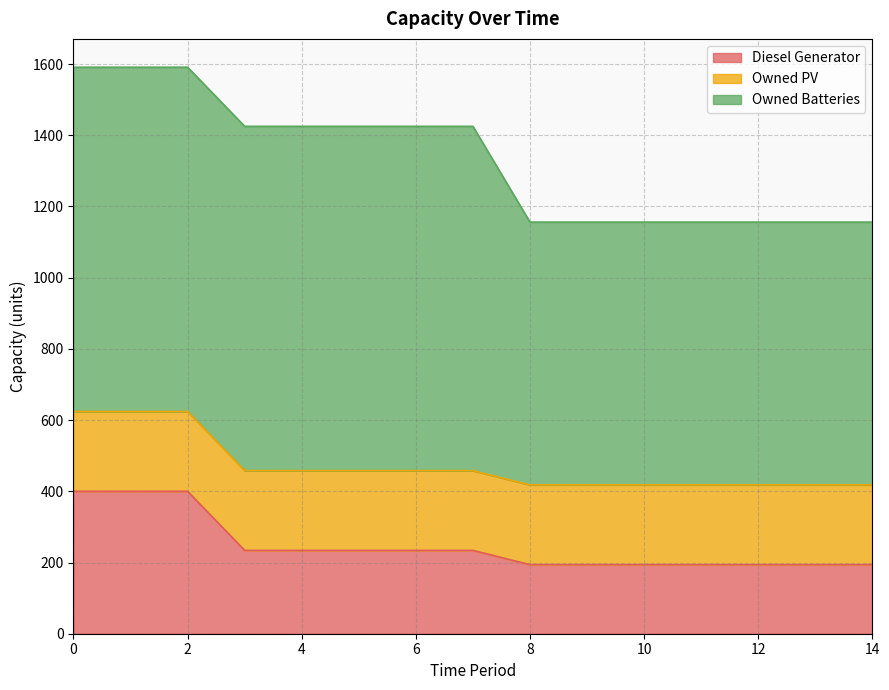

Reading left to right, extract all data points from this chart.

Diesel Generator: 0=400	1=400	2=400	3=234	4=234	5=234	6=234	7=234	8=194	9=194	10=194	11=194	12=194	13=194	14=194
Owned PV: 0=224	1=224	2=224	3=224	4=224	5=224	6=224	7=224	8=224	9=224	10=224	11=224	12=224	13=224	14=224
Owned Batteries: 0=967	1=967	2=967	3=967	4=967	5=967	6=967	7=967	8=738	9=738	10=738	11=738	12=738	13=738	14=738